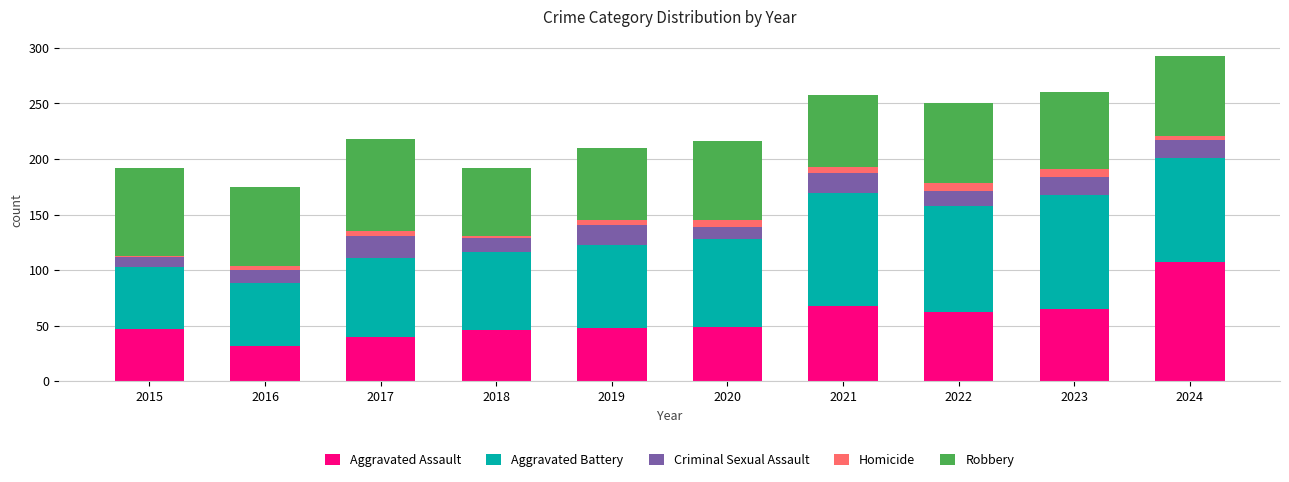

Which category has the lowest value in the Aggravated Assault series?

2016